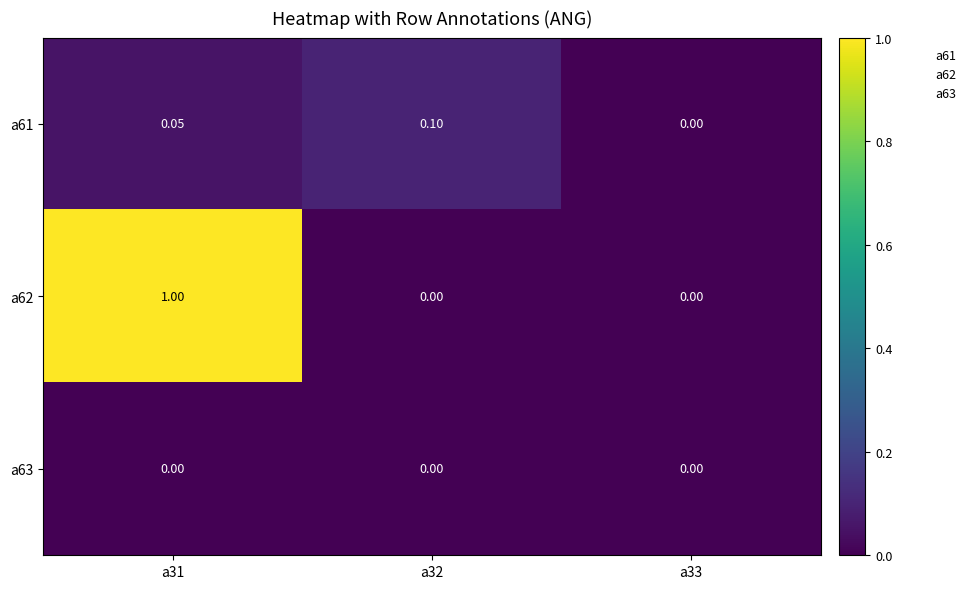

How many data points does each series have?

3